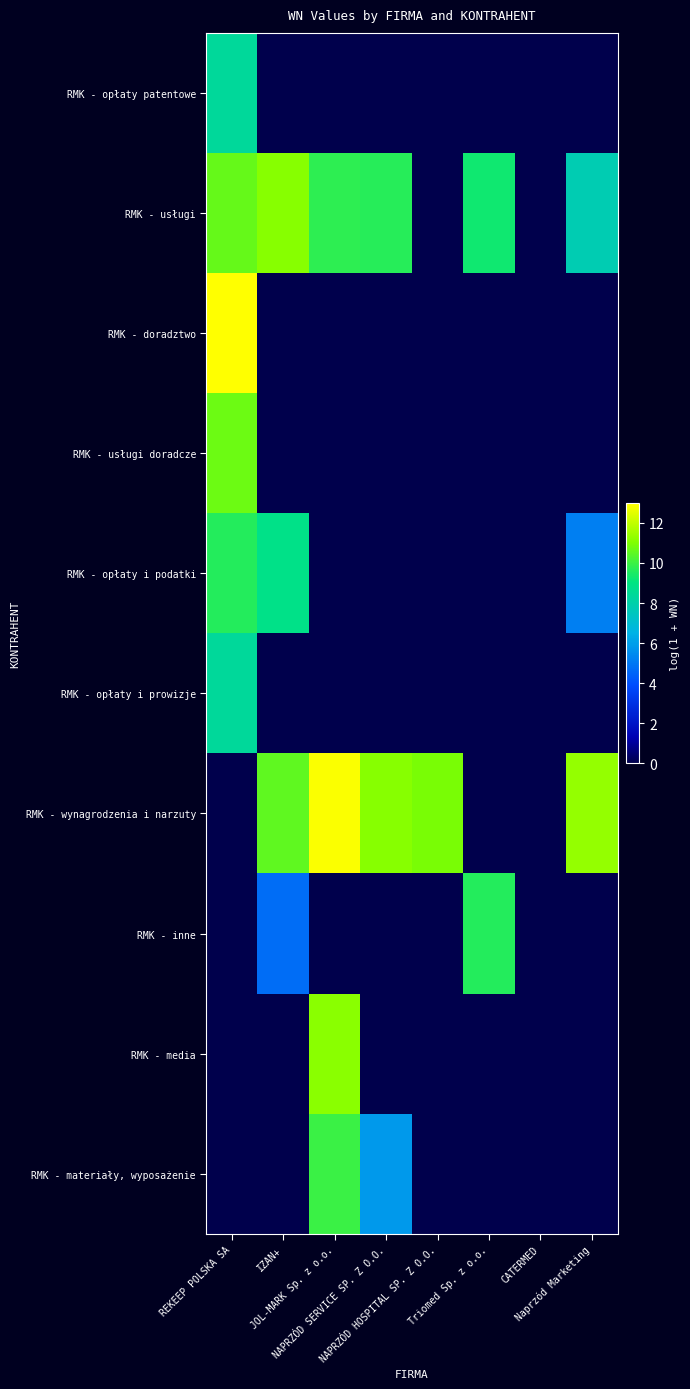

Reading left to right, what are all the values shown in this chart?

RMK - opłaty patentowe: REKEEP POLSKA SA=8.4	IZAN+=0.0	JOL-MARK Sp. z o.o.=0.0	NAPRZÓD SERVICE SP. Z O.O.=0.0	NAPRZÓD HOSPITAL SP. Z O.O.=0.0	Triomed Sp. z o.o.=0.0	CATERMED=0.0	Naprzód Marketing=0.0
RMK - usługi: REKEEP POLSKA SA=10.6	IZAN+=11.1	JOL-MARK Sp. z o.o.=9.7	NAPRZÓD SERVICE SP. Z O.O.=9.6	NAPRZÓD HOSPITAL SP. Z O.O.=0.0	Triomed Sp. z o.o.=9.3	CATERMED=0.0	Naprzód Marketing=7.8
RMK - doradztwo: REKEEP POLSKA SA=13.0	IZAN+=0.0	JOL-MARK Sp. z o.o.=0.0	NAPRZÓD SERVICE SP. Z O.O.=0.0	NAPRZÓD HOSPITAL SP. Z O.O.=0.0	Triomed Sp. z o.o.=0.0	CATERMED=0.0	Naprzód Marketing=0.0
RMK - usługi doradcze: REKEEP POLSKA SA=10.7	IZAN+=0.0	JOL-MARK Sp. z o.o.=0.0	NAPRZÓD SERVICE SP. Z O.O.=0.0	NAPRZÓD HOSPITAL SP. Z O.O.=0.0	Triomed Sp. z o.o.=0.0	CATERMED=0.0	Naprzód Marketing=0.0
RMK - opłaty i podatki: REKEEP POLSKA SA=9.6	IZAN+=8.8	JOL-MARK Sp. z o.o.=0.0	NAPRZÓD SERVICE SP. Z O.O.=0.0	NAPRZÓD HOSPITAL SP. Z O.O.=0.0	Triomed Sp. z o.o.=0.0	CATERMED=0.0	Naprzód Marketing=5.2
RMK - opłaty i prowizje: REKEEP POLSKA SA=8.4	IZAN+=0.0	JOL-MARK Sp. z o.o.=0.0	NAPRZÓD SERVICE SP. Z O.O.=0.0	NAPRZÓD HOSPITAL SP. Z O.O.=0.0	Triomed Sp. z o.o.=0.0	CATERMED=0.0	Naprzód Marketing=0.0
RMK - wynagrodzenia i narzuty: REKEEP POLSKA SA=0.0	IZAN+=10.5	JOL-MARK Sp. z o.o.=12.9	NAPRZÓD SERVICE SP. Z O.O.=11.1	NAPRZÓD HOSPITAL SP. Z O.O.=10.9	Triomed Sp. z o.o.=0.0	CATERMED=0.0	Naprzód Marketing=11.3
RMK - inne: REKEEP POLSKA SA=0.0	IZAN+=4.7	JOL-MARK Sp. z o.o.=0.0	NAPRZÓD SERVICE SP. Z O.O.=0.0	NAPRZÓD HOSPITAL SP. Z O.O.=0.0	Triomed Sp. z o.o.=9.6	CATERMED=0.0	Naprzód Marketing=0.0
RMK - media: REKEEP POLSKA SA=0.0	IZAN+=0.0	JOL-MARK Sp. z o.o.=11.2	NAPRZÓD SERVICE SP. Z O.O.=0.0	NAPRZÓD HOSPITAL SP. Z O.O.=0.0	Triomed Sp. z o.o.=0.0	CATERMED=0.0	Naprzód Marketing=0.0
RMK - materiały, wyposażenie: REKEEP POLSKA SA=0.0	IZAN+=0.0	JOL-MARK Sp. z o.o.=9.9	NAPRZÓD SERVICE SP. Z O.O.=5.9	NAPRZÓD HOSPITAL SP. Z O.O.=0.0	Triomed Sp. z o.o.=0.0	CATERMED=0.0	Naprzód Marketing=0.0